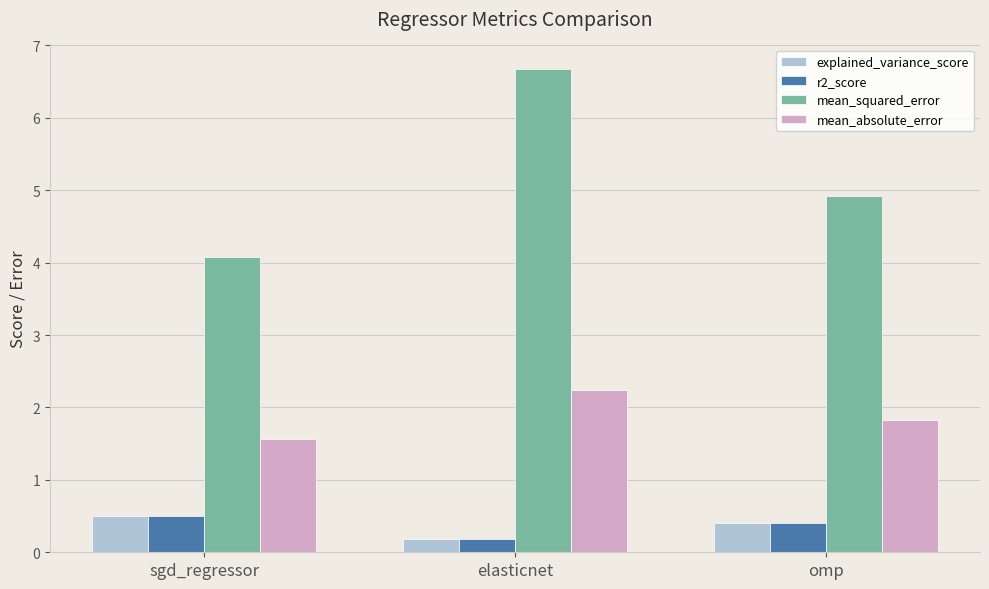

Is it true that explained_variance_score equals 0.4 at omp?

True